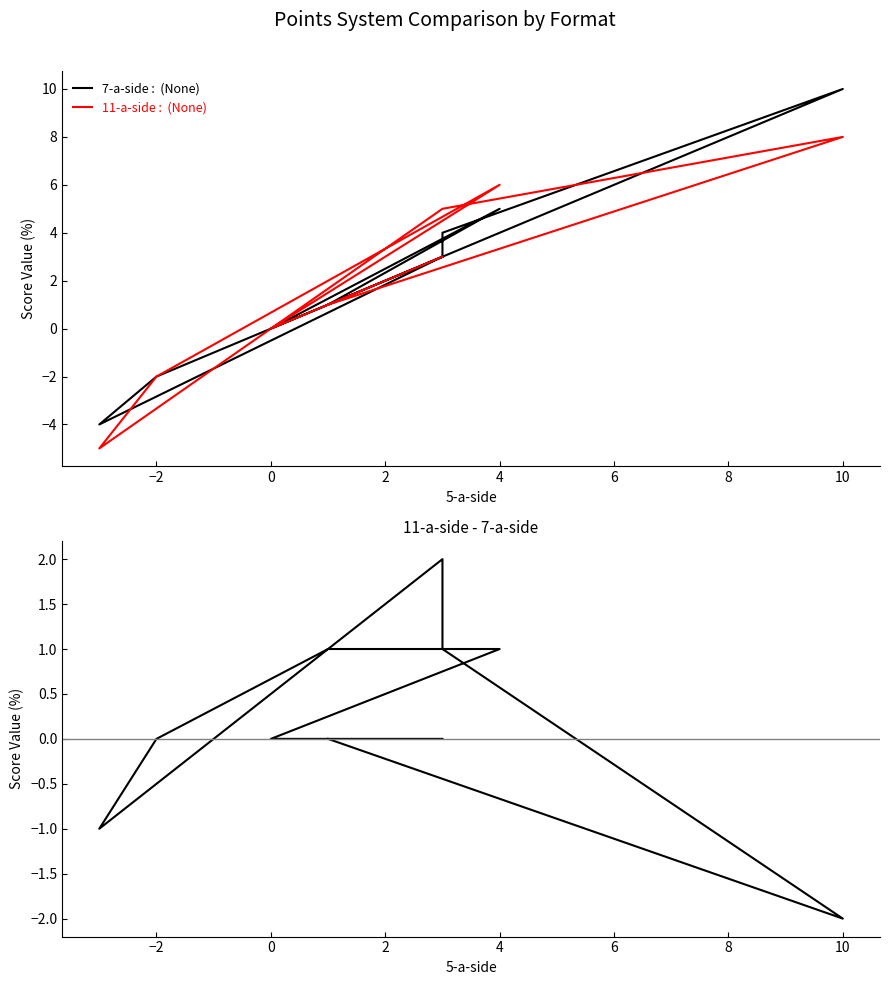

What is the highest value of the 7-a-side :  (None) series?

10